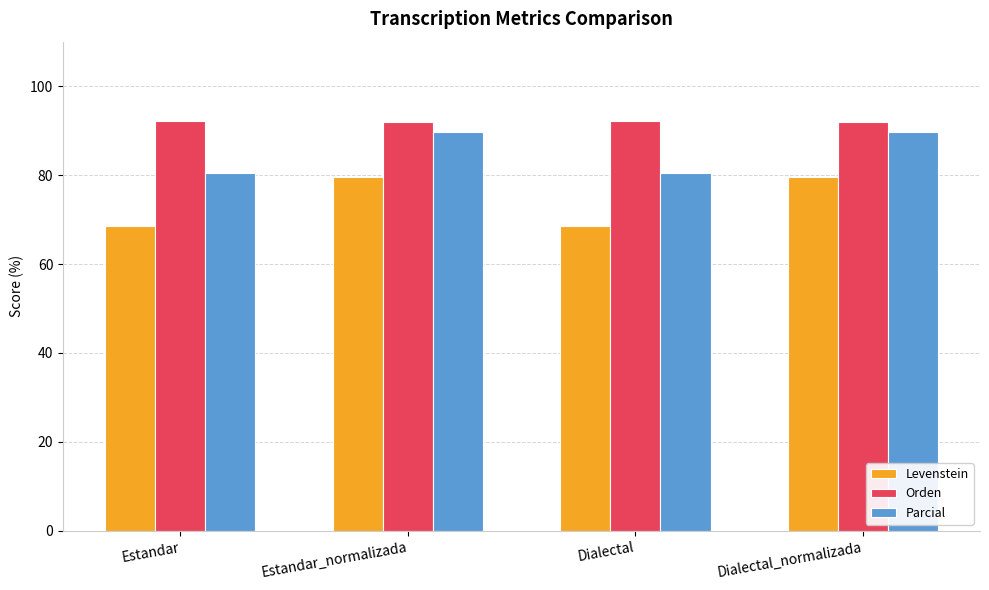

What position from the right is Estandar?

4